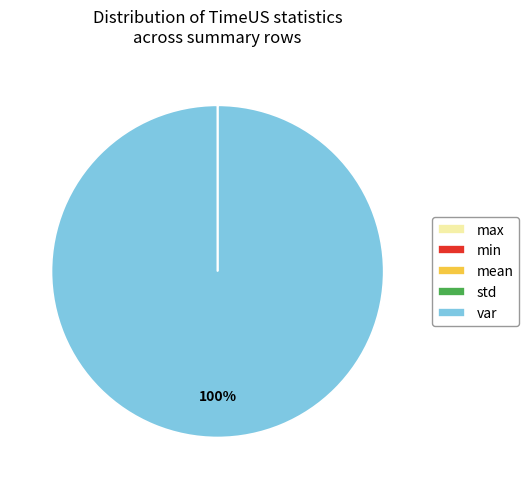

Is var the majority of the pie?

Yes